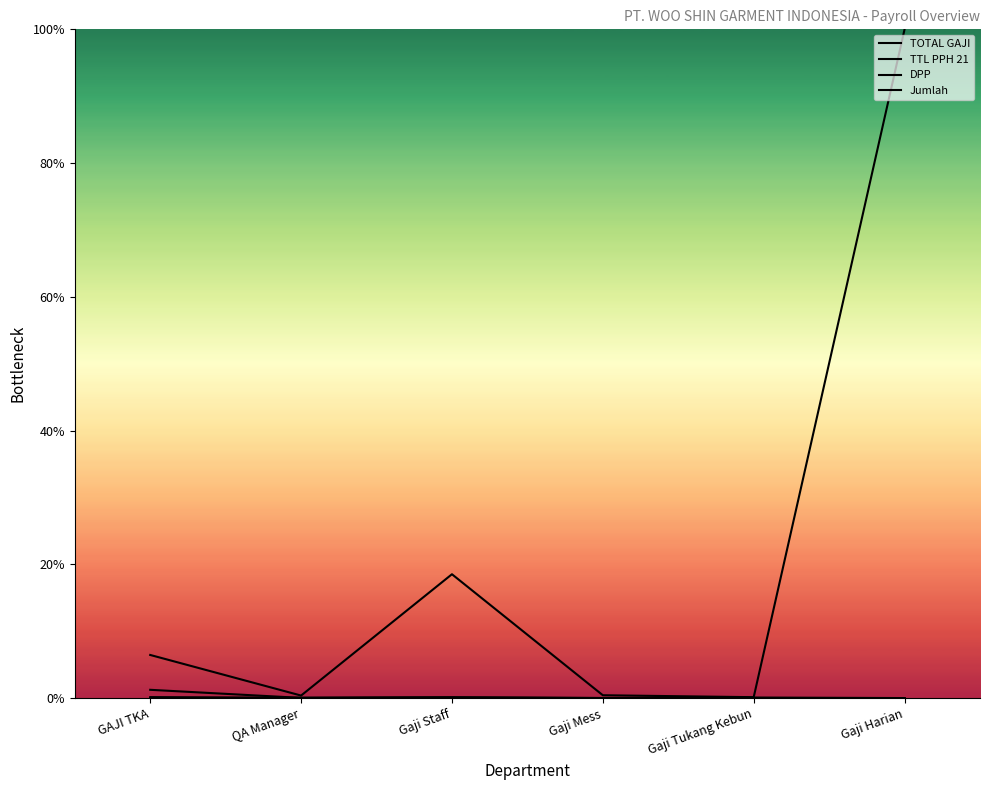

What is the total value across all series at Gaji Harian?

1.0